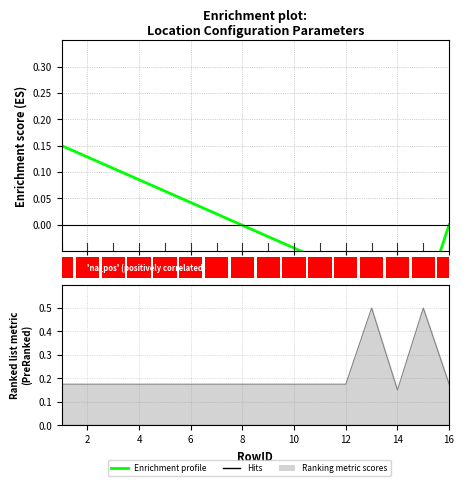

What is the greatest value displayed?

0.1